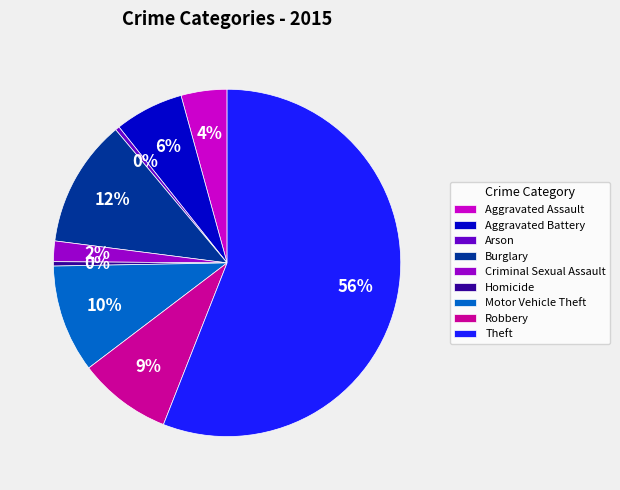

Which category has the biggest portion of the pie?

Theft